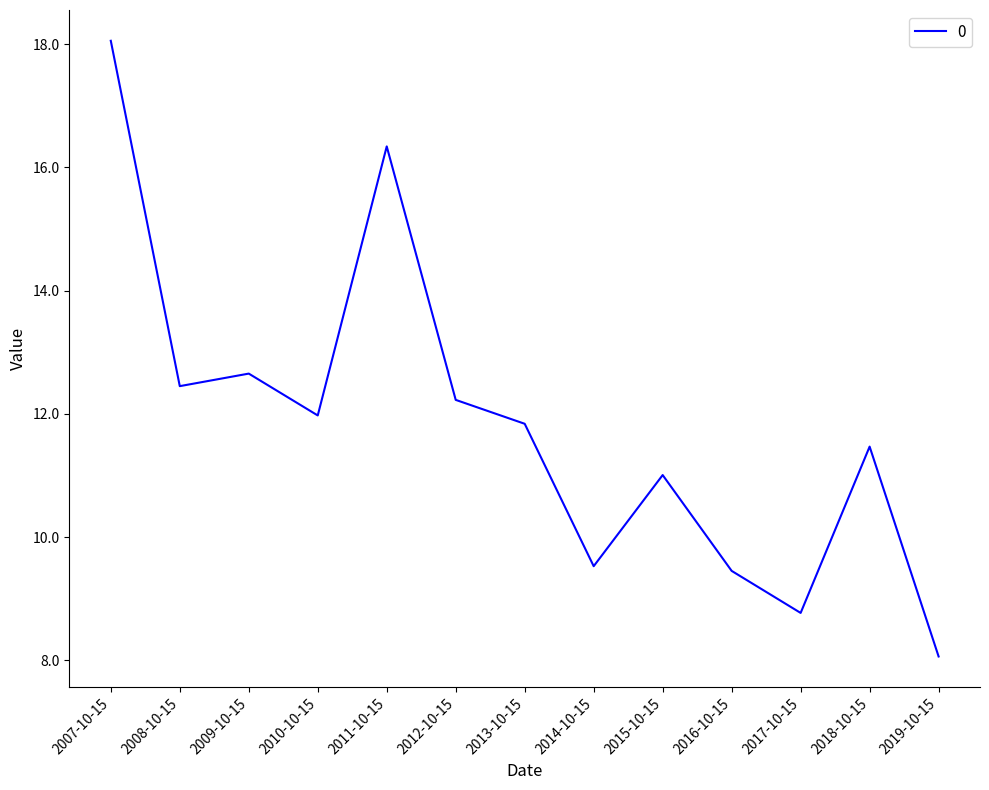

What value does the data have at 2010-10-15?

12.0